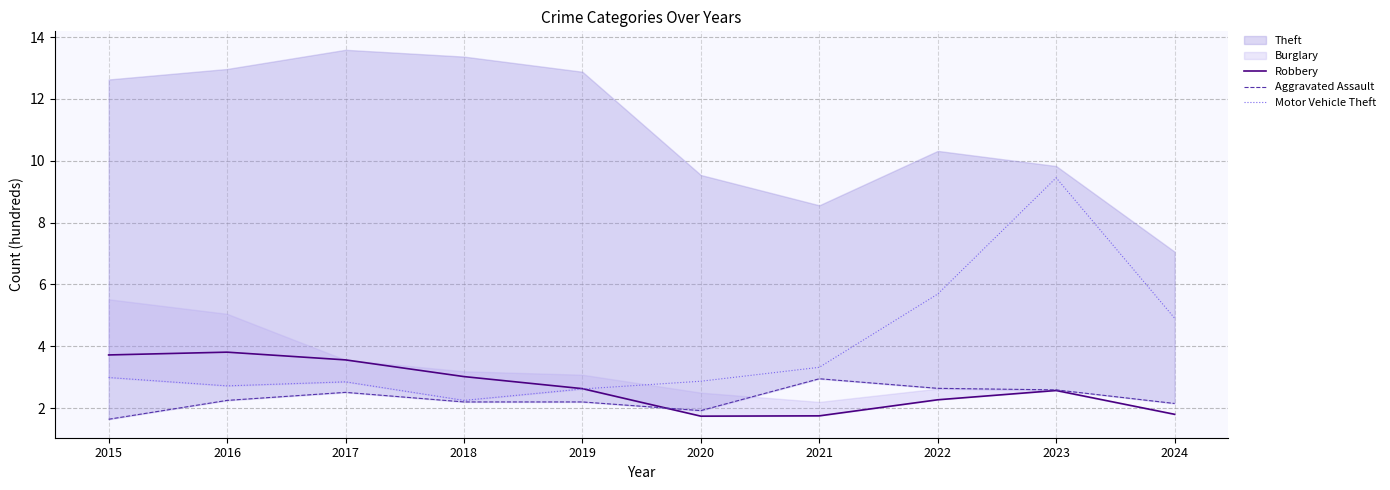

How many lines are shown in the chart?

3